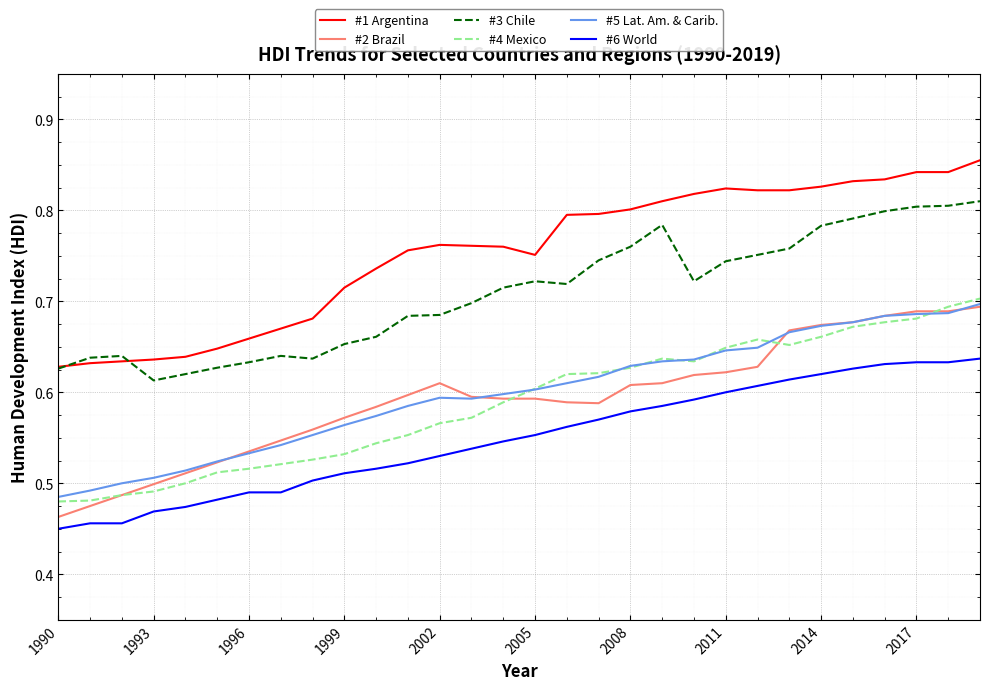

True or false: #1 Argentina and #4 Mexico cross at least once.

False